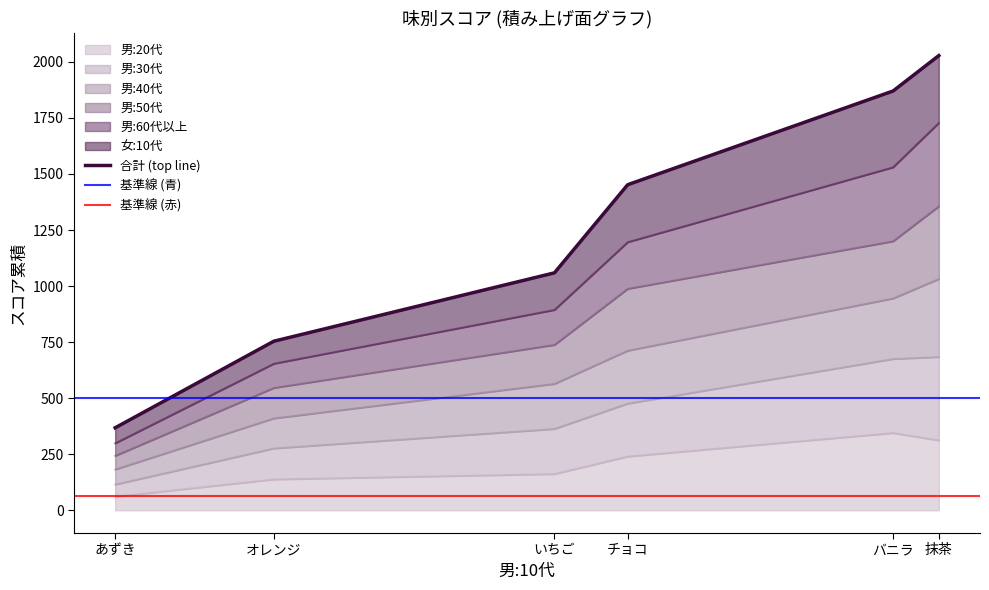

The value of 男:20代 at オレンジ is 138. True or false?

True